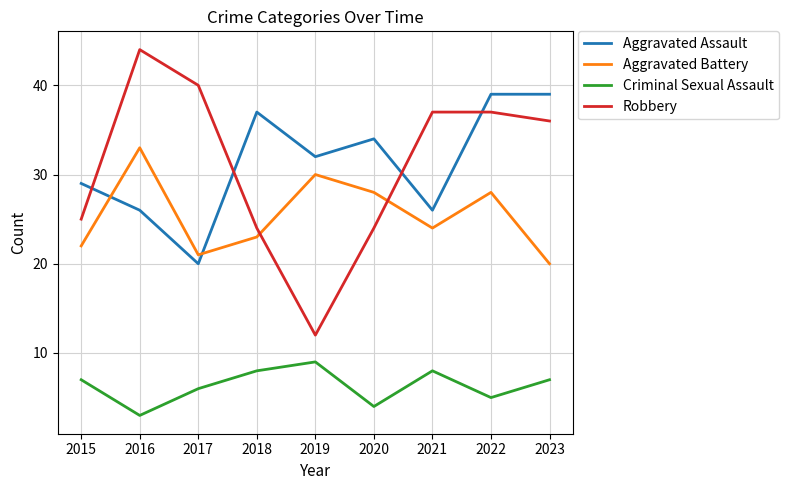

What is the maximum value for Robbery?

44